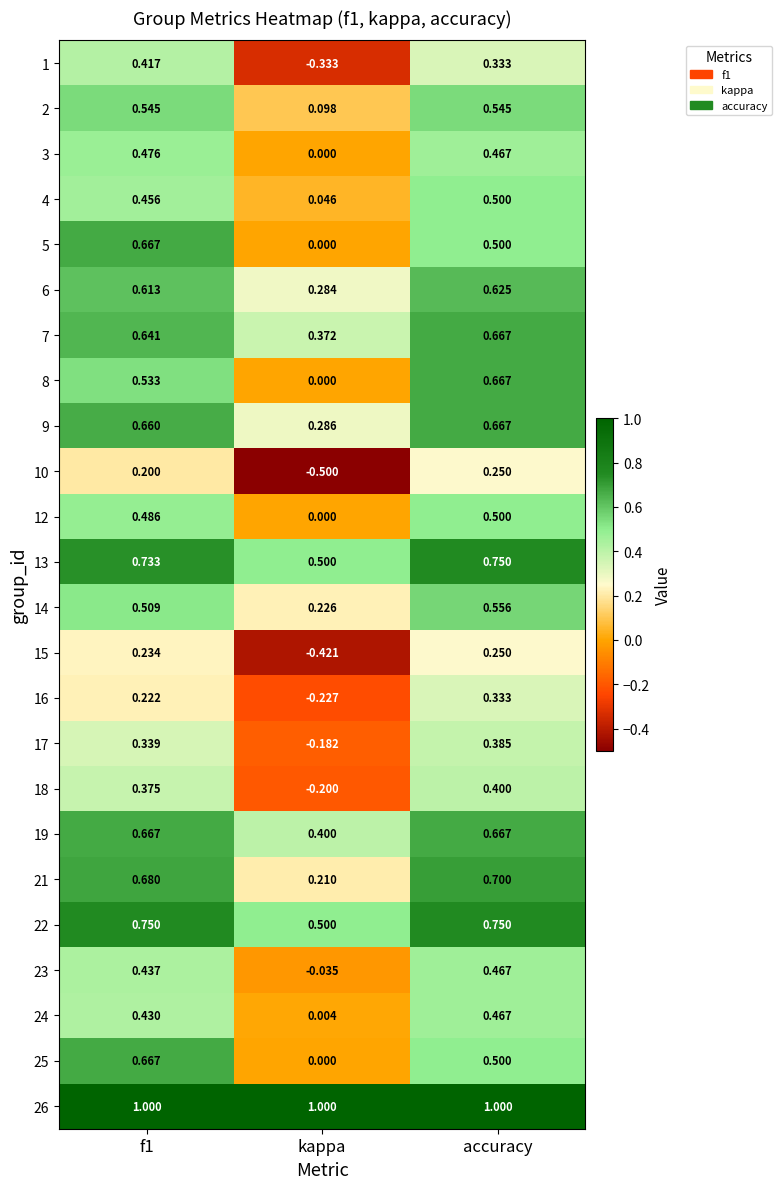

Which category has the lowest value in the 24 series?

kappa